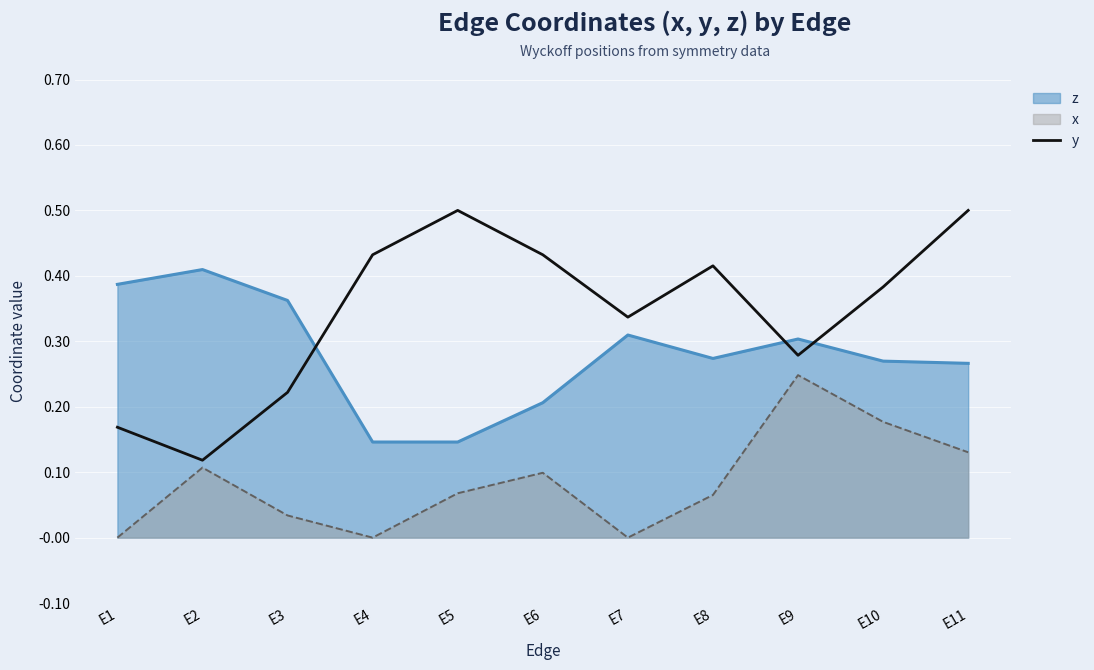

What is the maximum value shown in the chart?

0.5